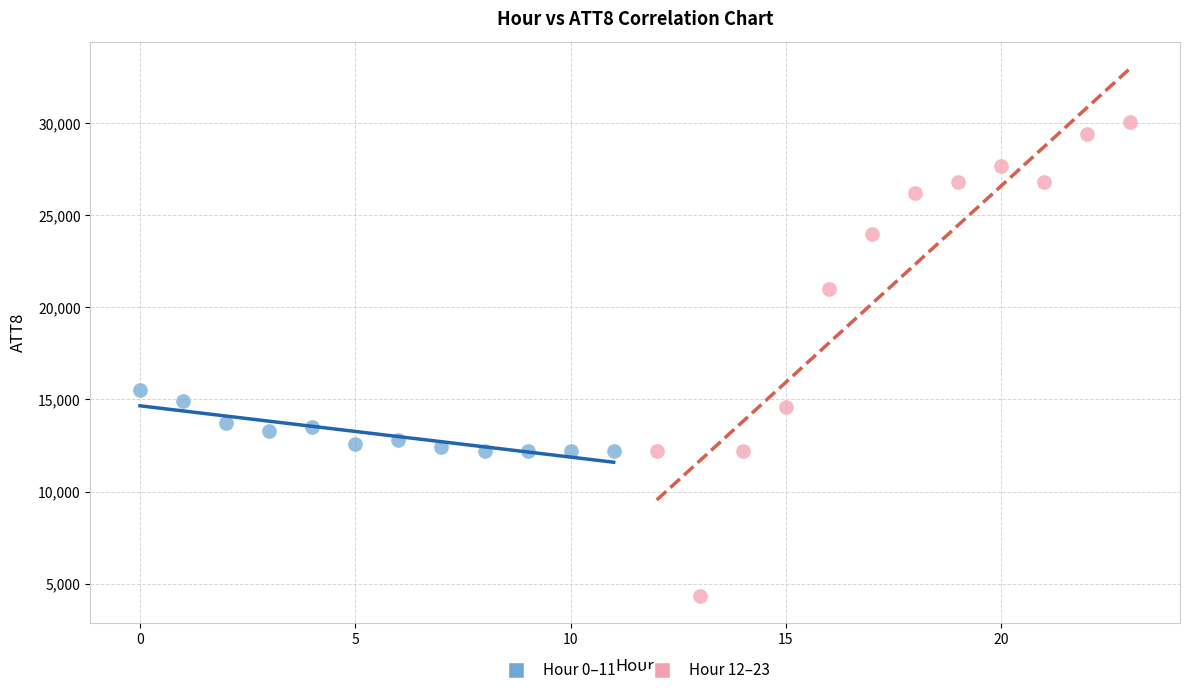

Which series contains the lowest Y value?

Hour 12–23